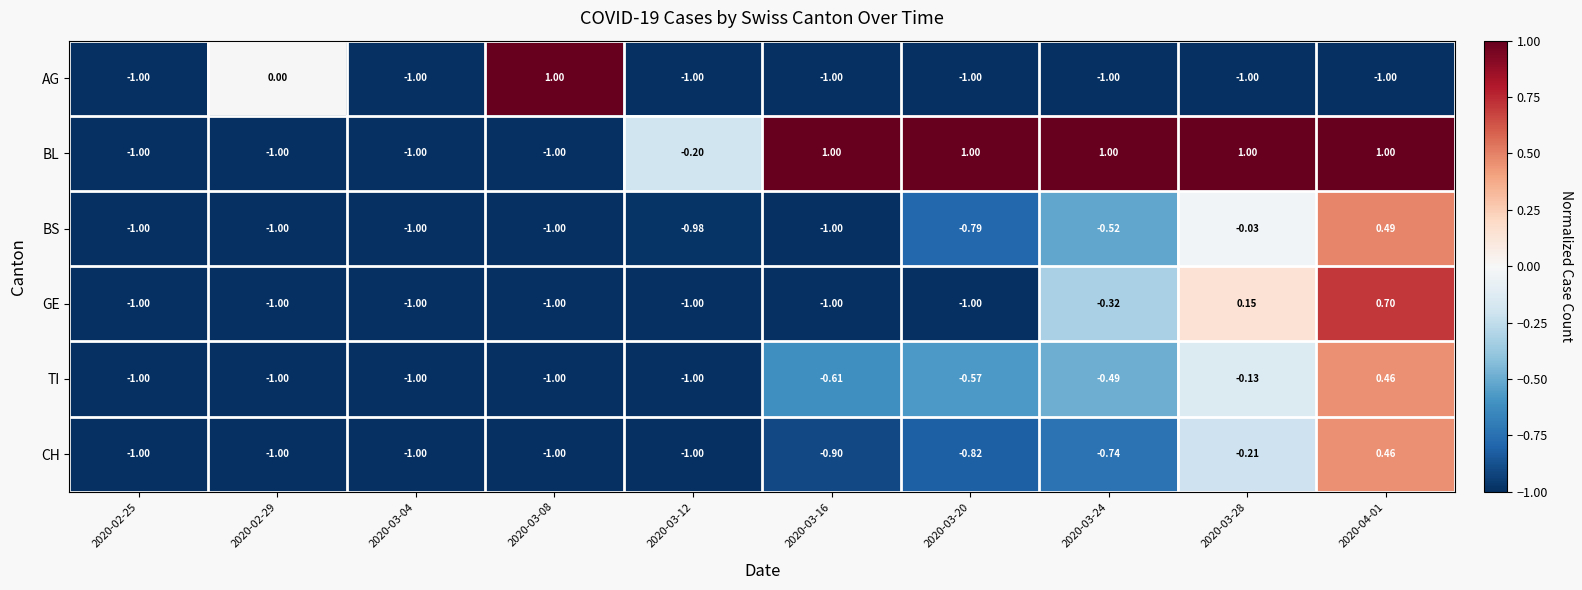

Which series has the largest total across all categories?

BL